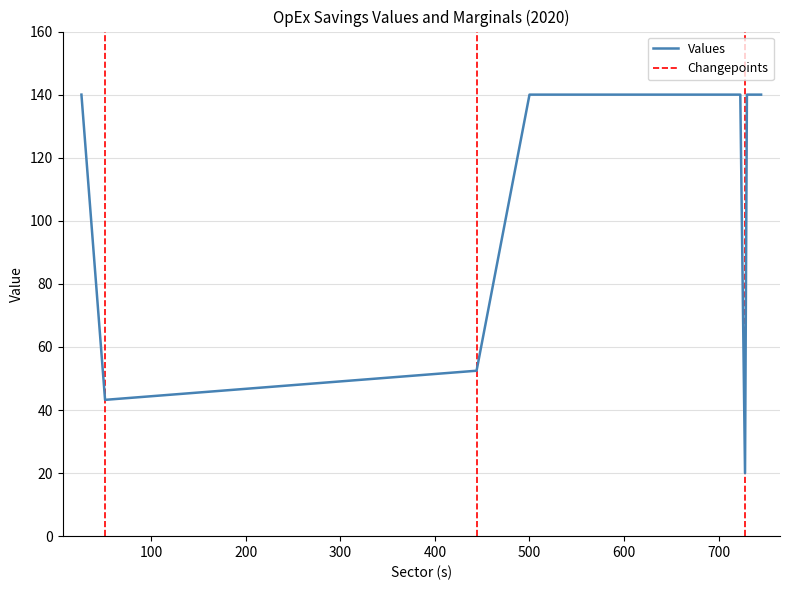

What is the sum of the values at 745 and 630?

280.0